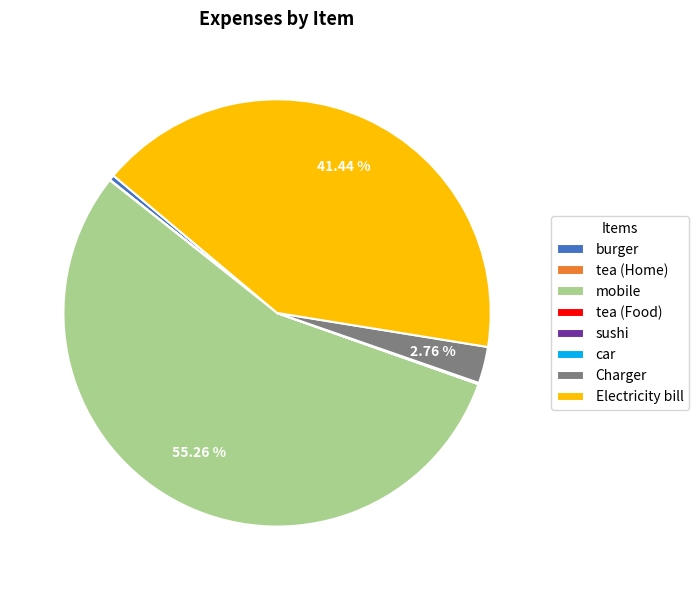

Which category accounts for the majority?

mobile